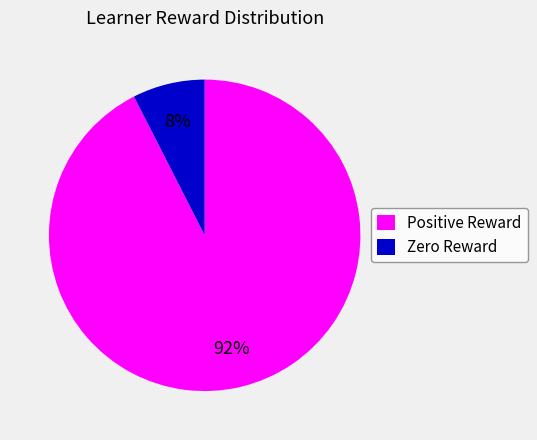

Is Positive Reward the majority of the pie?

Yes